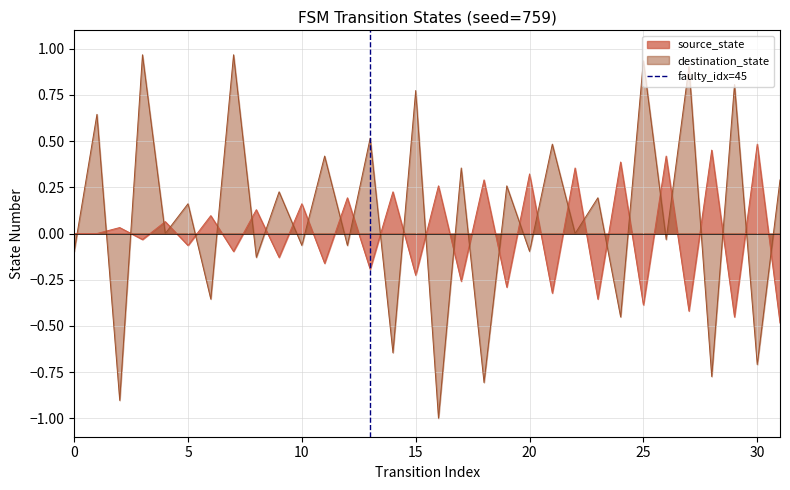

What is the minimum value for destination_state?

-1.0